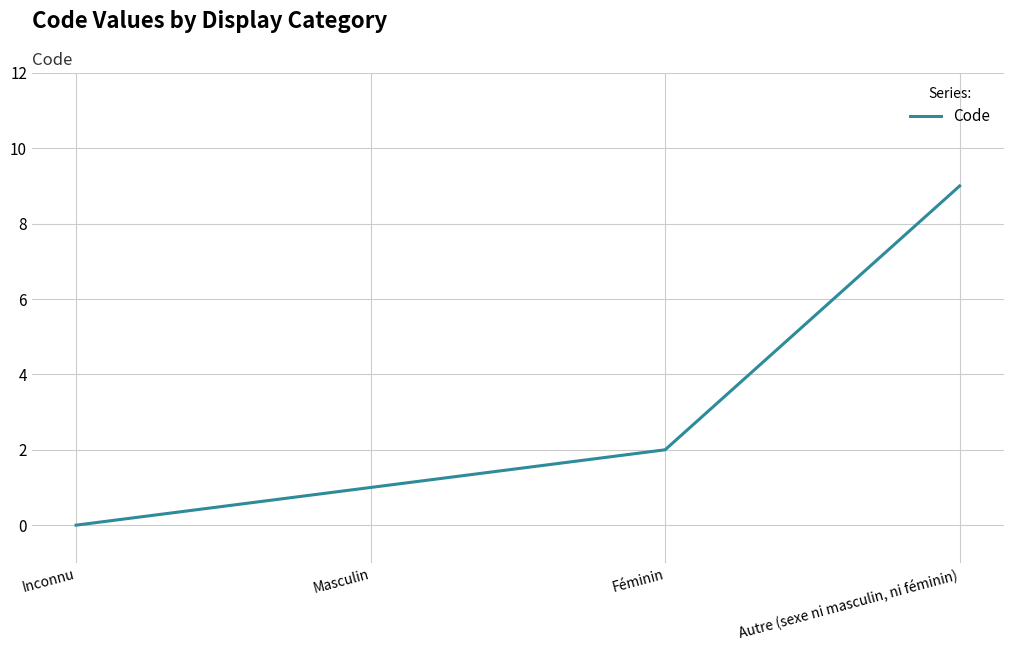

List the labels in order of value, smallest first.

Inconnu, Masculin, Féminin, Autre (sexe ni masculin, ni féminin)